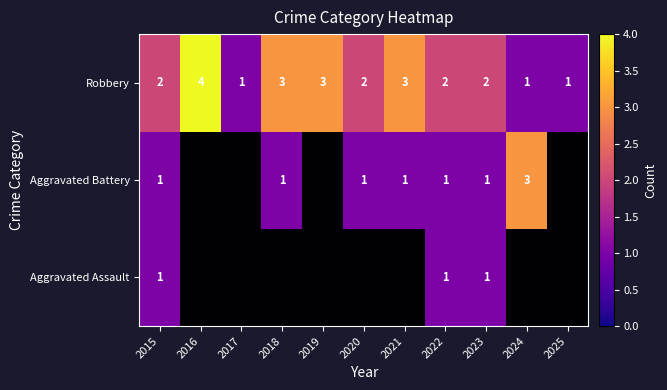

How many data points does each series have?

11